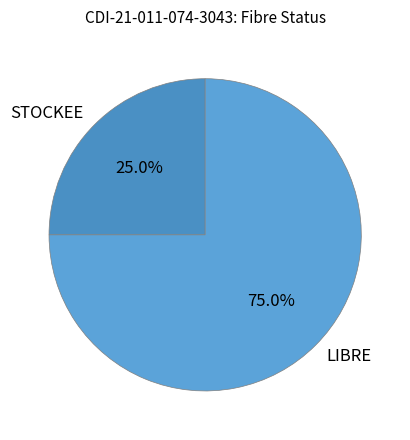

Which category has the biggest portion of the pie?

LIBRE